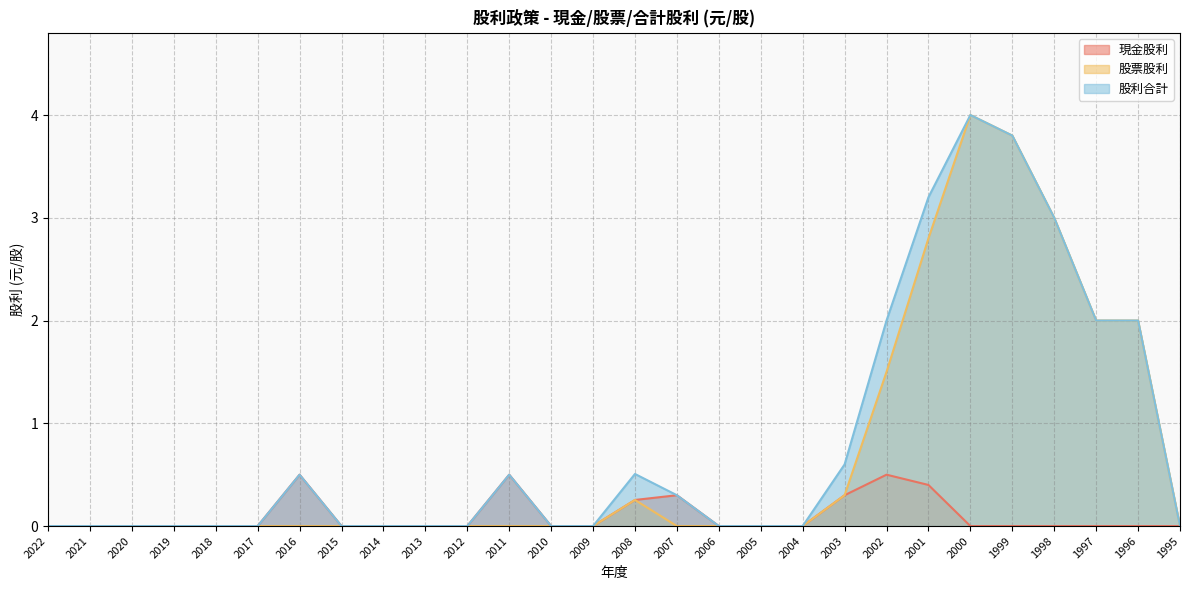

What is the value of the 股票股利 point at the 15th from the left?

0.3